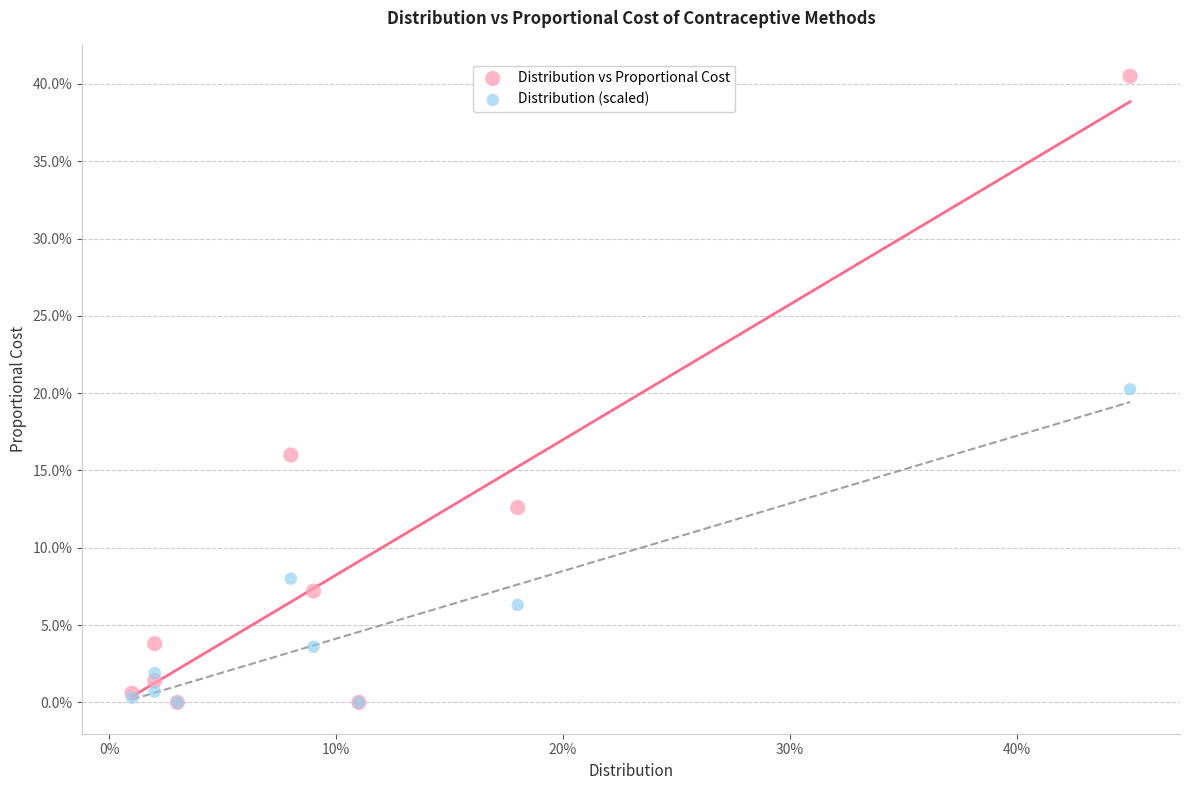

Which series contains the highest Y value?

Distribution vs Proportional Cost